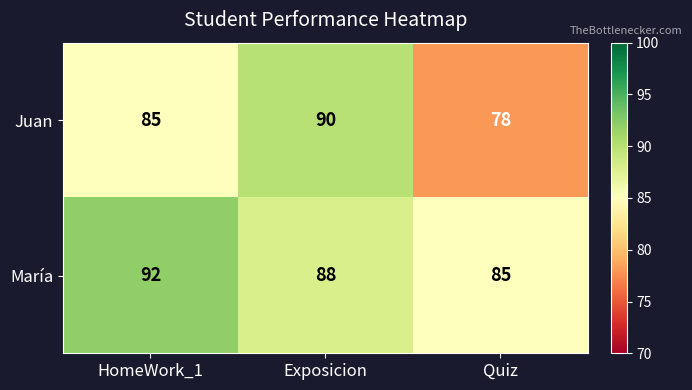

Which series changed the most between HomeWork_1 and Exposicion?

Juan